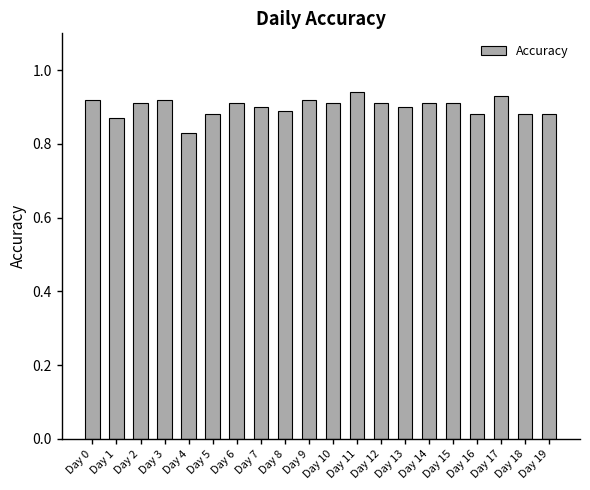

What is the change in value from Day 4 to Day 17?

+0.1